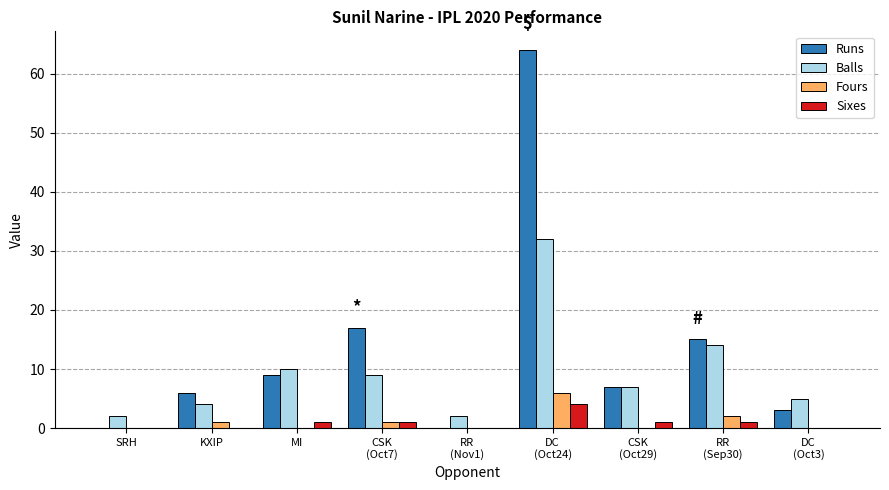

Which category has the highest value in the Balls series?

DC
(Oct24)